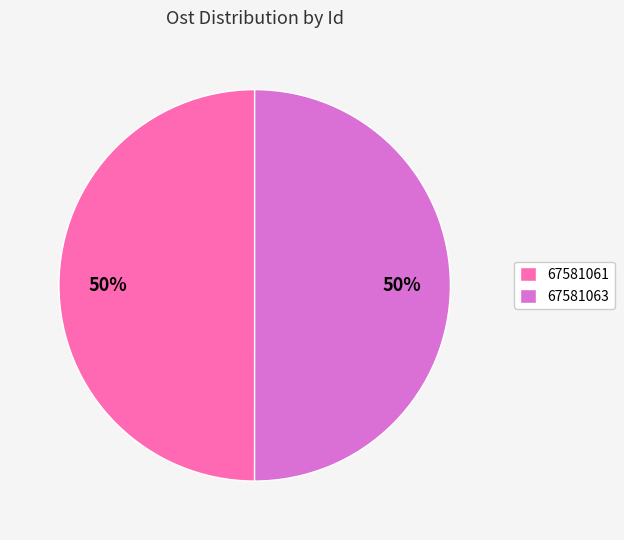

What percentage is the 67581061 slice, to the nearest percent?

50%